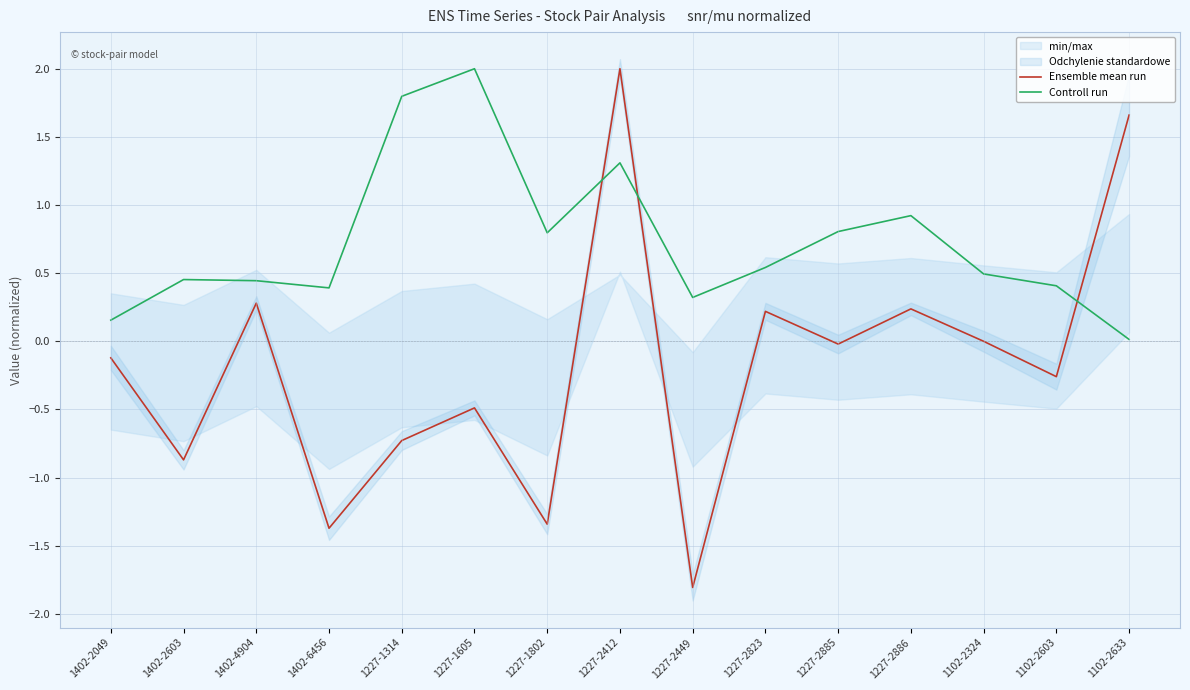

Does the chart have visible grid lines?

Yes